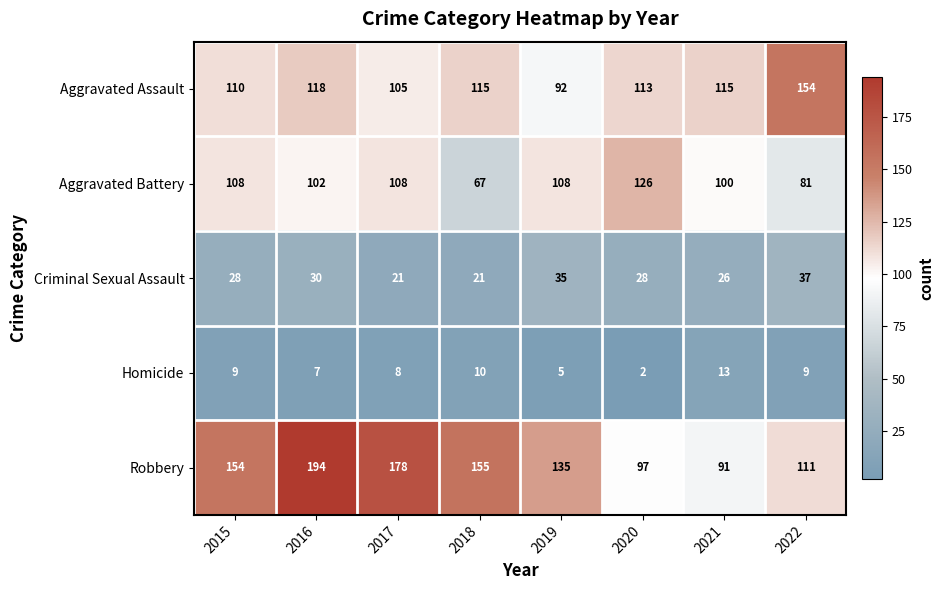

How many data points does each series have?

8